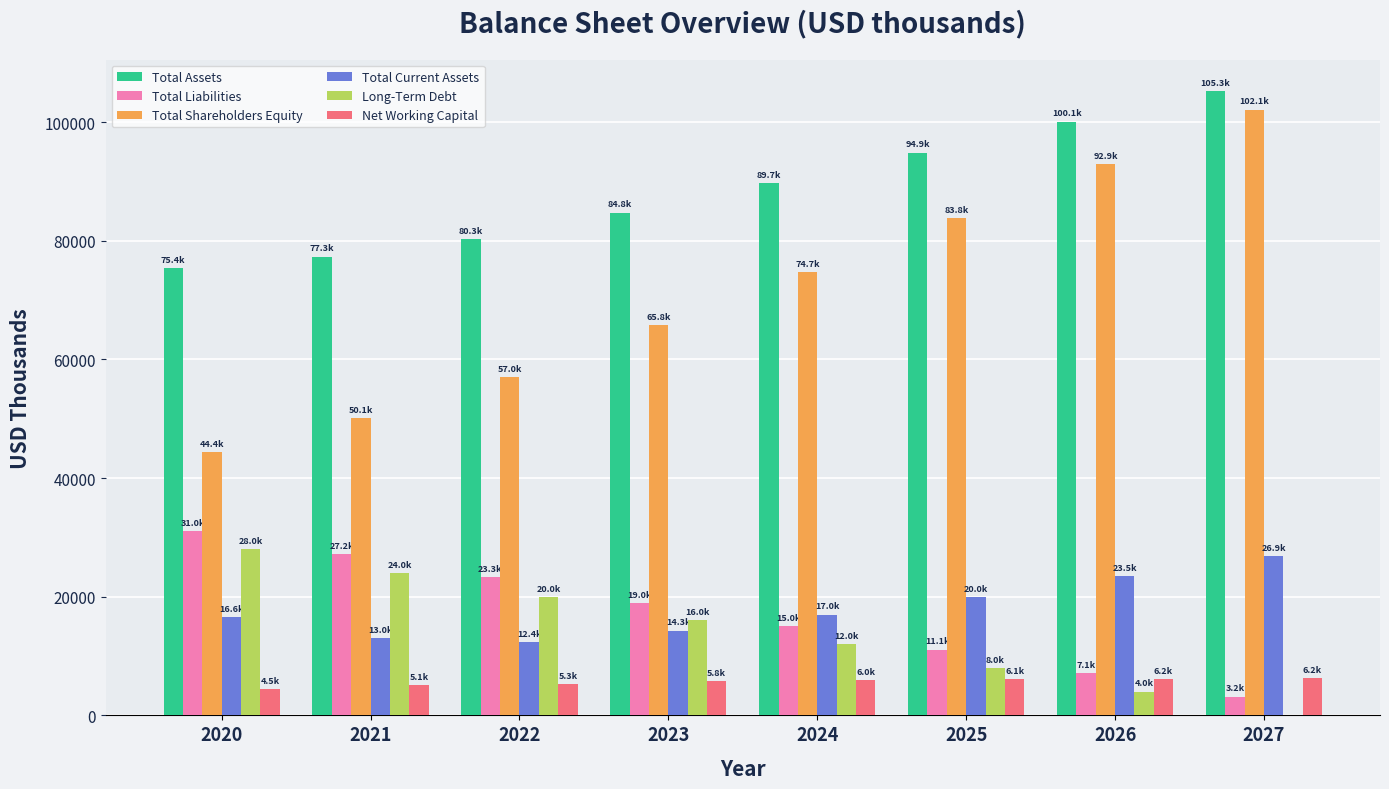

What is the highest value of the Total Shareholders Equity series?

102098.0